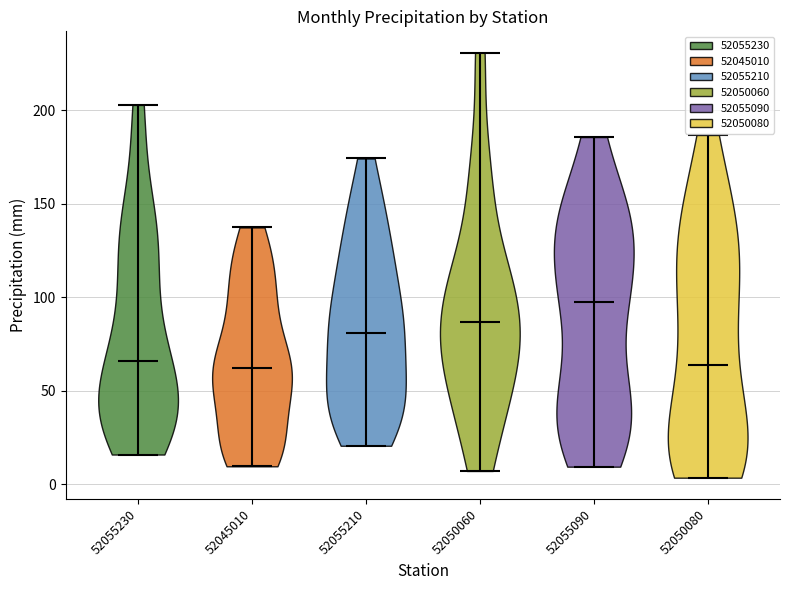

Which violin has the highest median line?

52055090